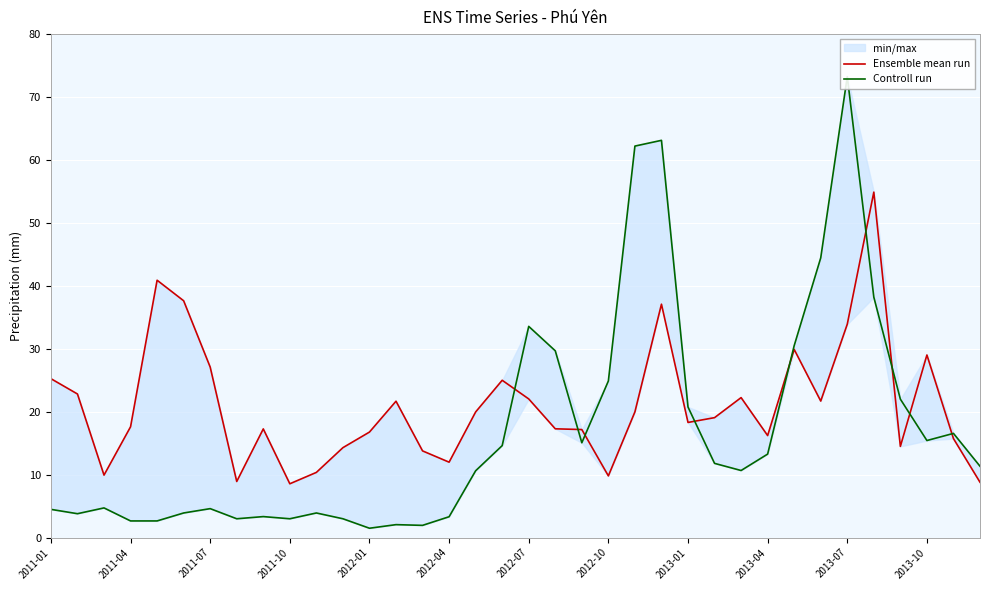

Reading right to left, extract all data points from this chart.

Ensemble mean run: 8.8	15.7	29.0	14.5	54.9	33.9	21.7	29.9	16.2	22.2	19.1	18.3	37.1	20.0	9.8	17.2	17.3	22.0	25.0	20.0	12.0	13.8	21.7	16.8	14.3	10.4	8.5	17.3	8.9	27.1	37.6	40.9	17.6	9.9	22.8	25.3
Controll run: 11.3	16.6	15.4	22.0	38.2	73.2	44.4	30.5	13.3	10.7	11.8	20.7	63.1	62.2	24.9	15.1	29.7	33.6	14.6	10.6	3.3	1.9	2.1	1.5	3.0	3.9	3.0	3.3	3.0	4.6	3.9	2.6	2.6	4.7	3.8	4.5